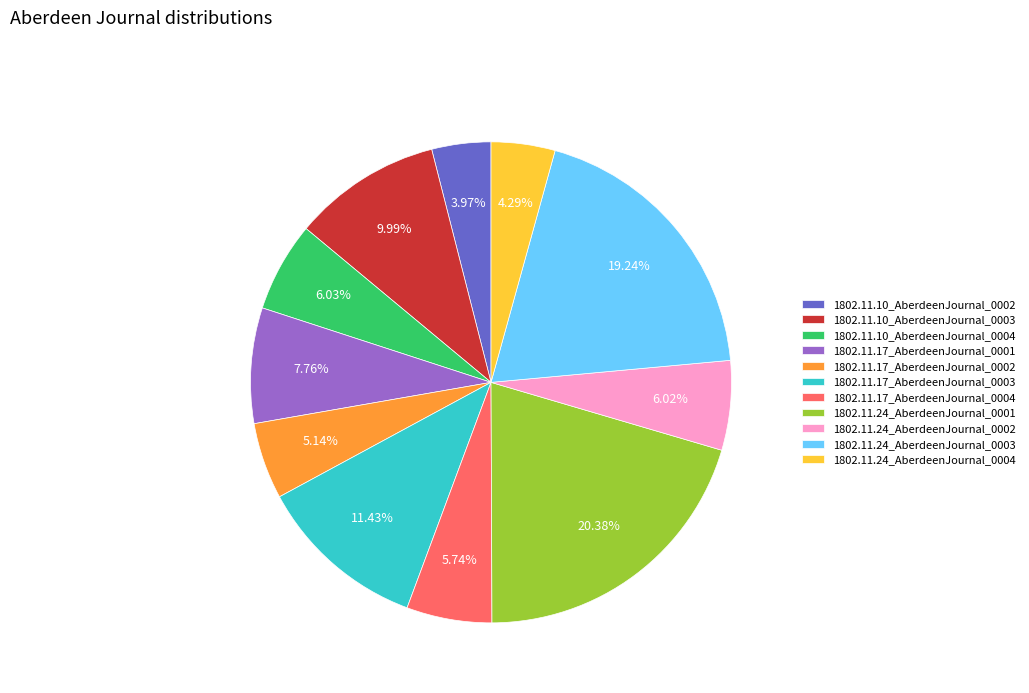

Does 1802.11.24_AberdeenJournal_0004 account for over 50% of the chart?

No